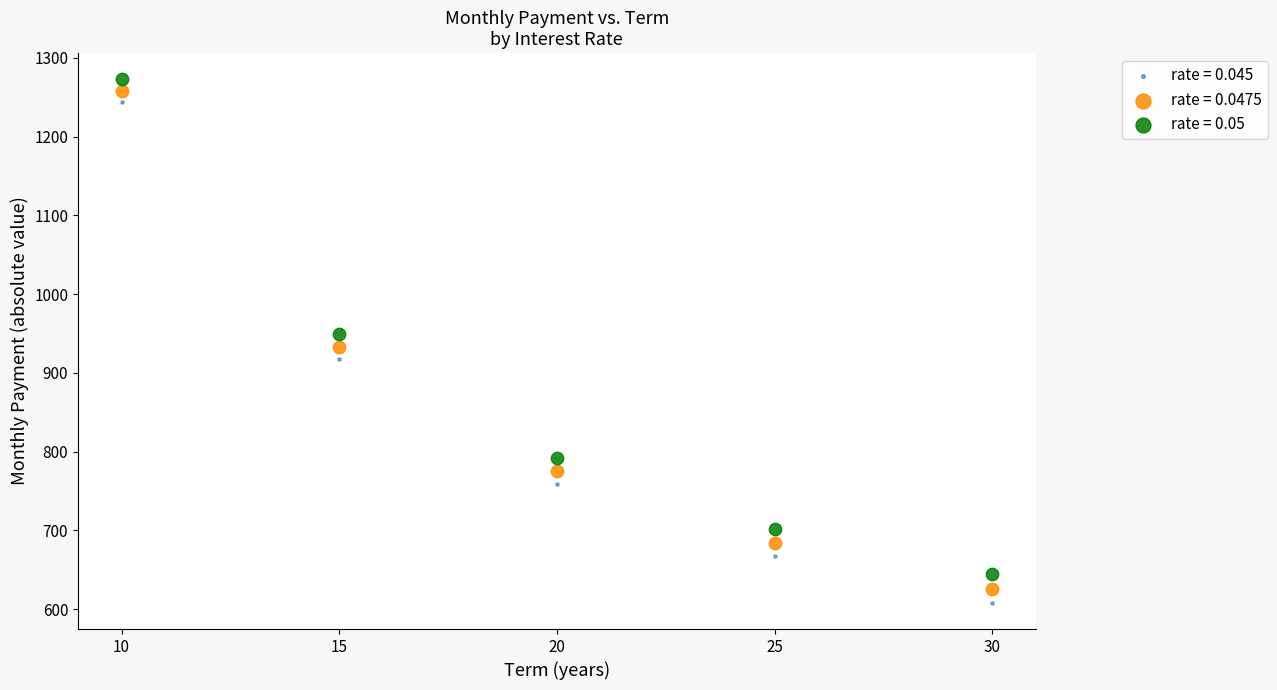

What are all the series names shown in the legend?

rate = 0.045, rate = 0.0475, rate = 0.05